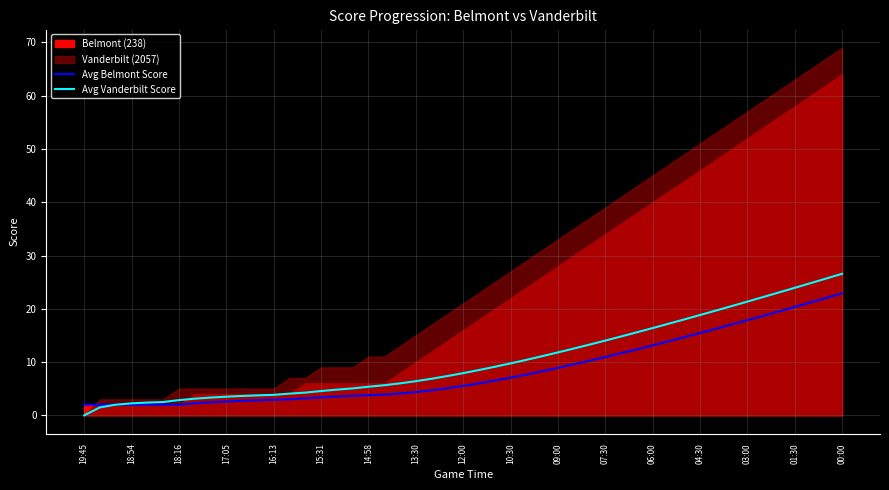

Is it true that Avg Belmont Score equals 10.9 at 07:30?

True